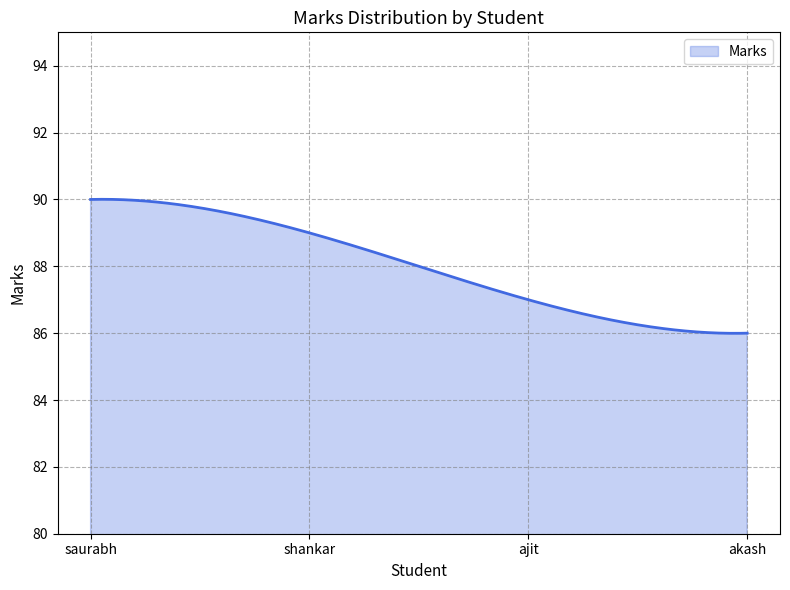

What is the difference between the maximum and minimum values?

4.0